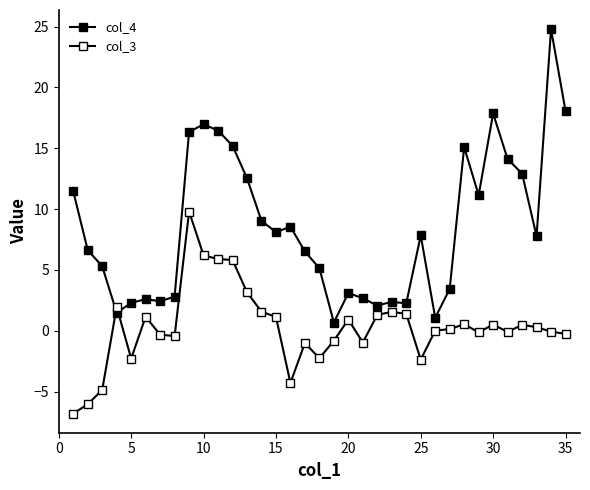

Does the chart have visible grid lines?

No